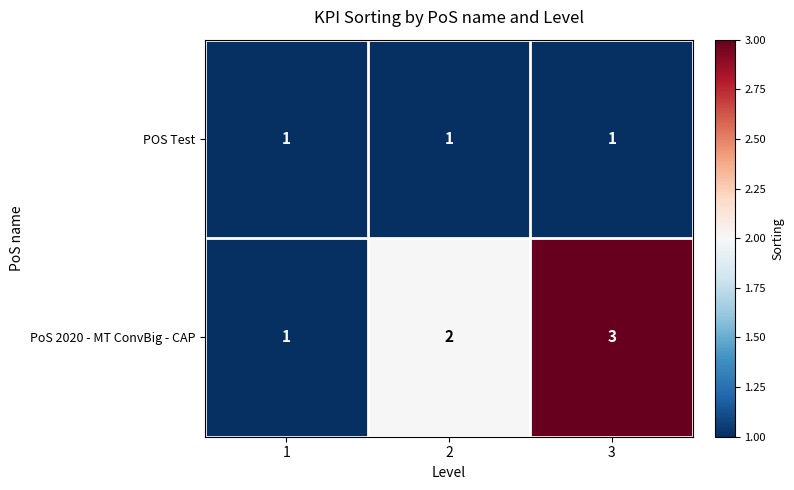

How many PoS 2020 - MT ConvBig - CAP values are between 1 and 3?

3